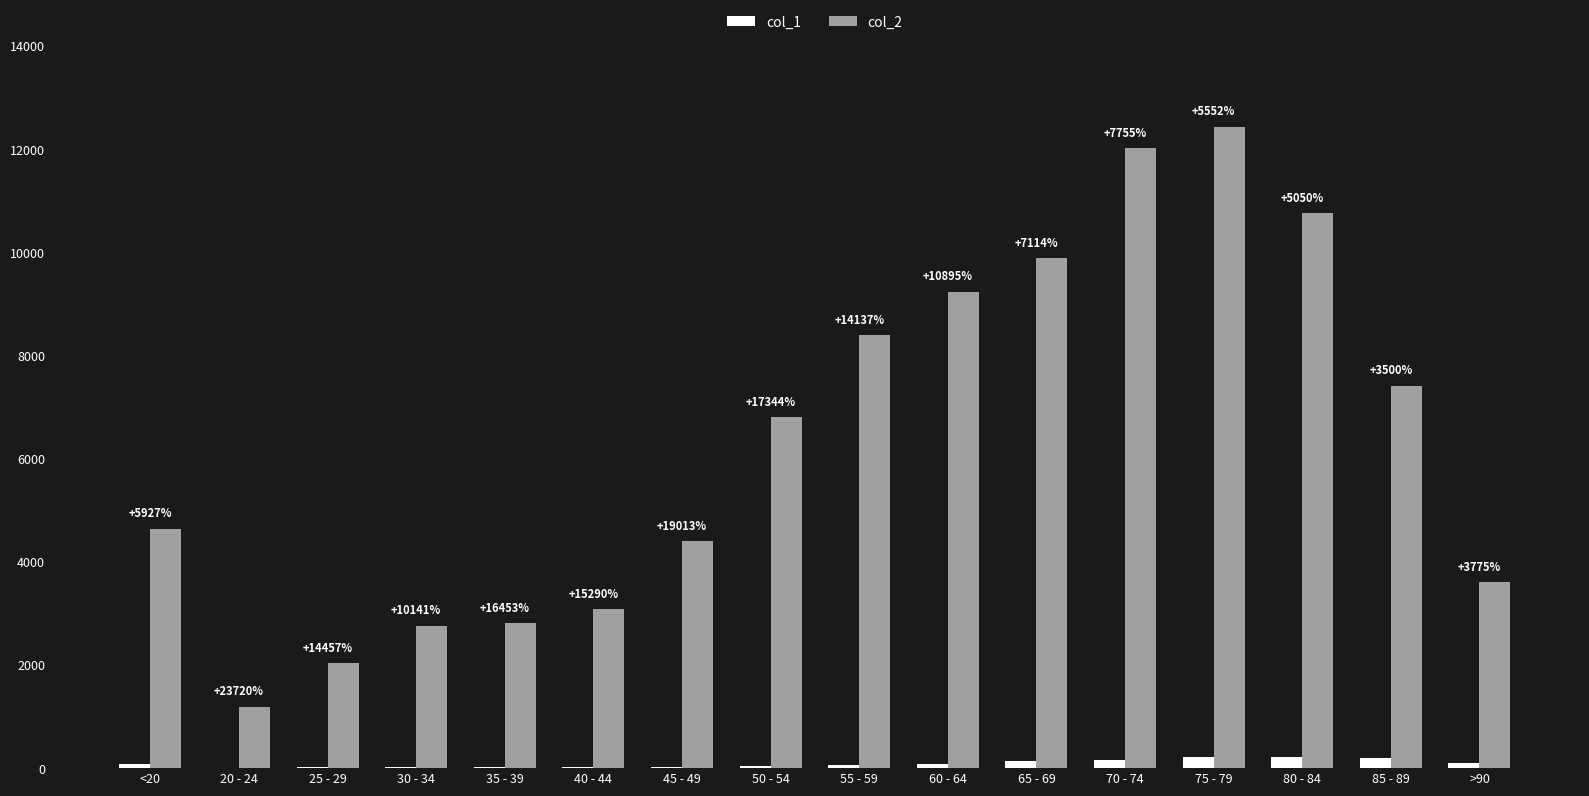

What is the value of the col_1 bar at the 5th from the left?

17